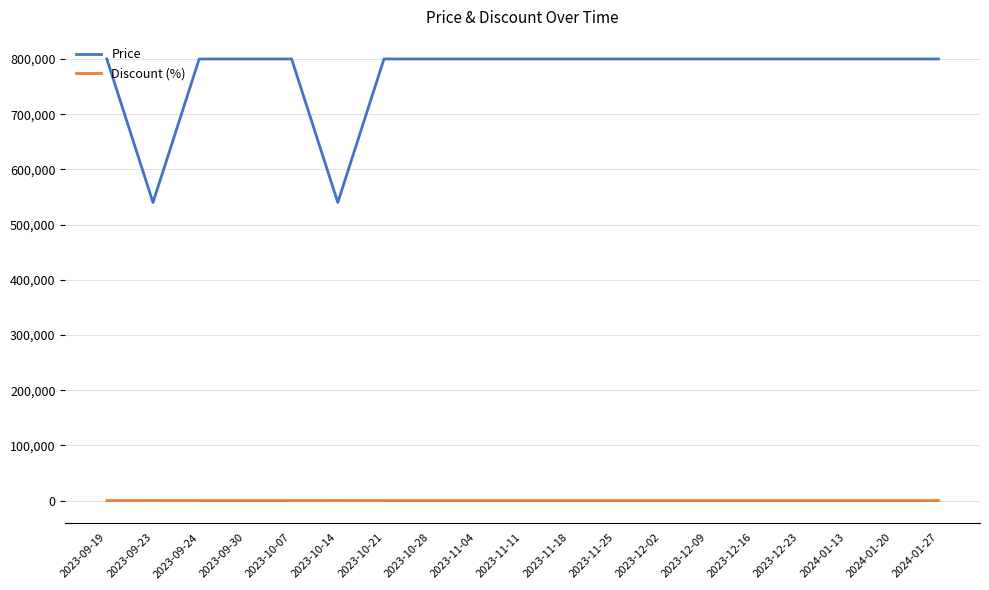

How many lines are shown in the chart?

2